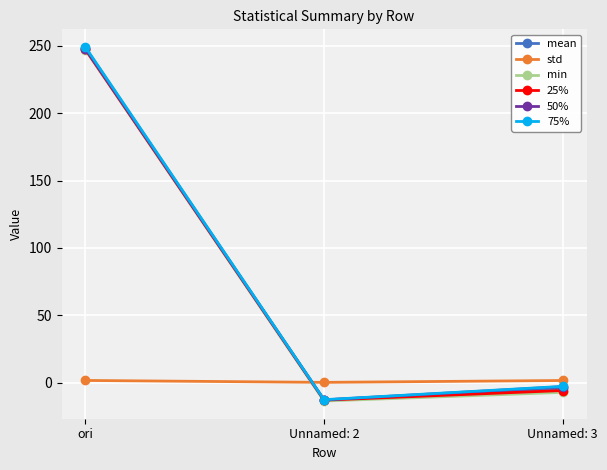

The value of 25% at Unnamed: 2 is -12.9. True or false?

True